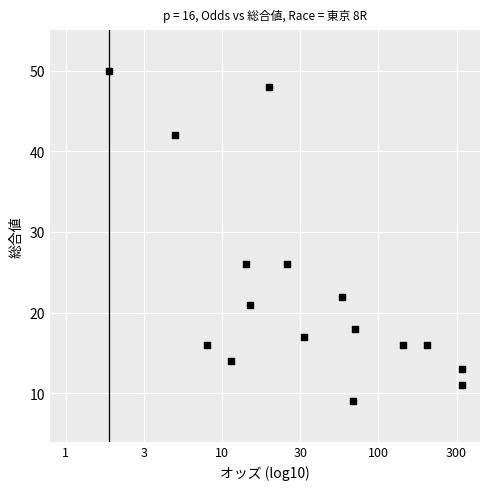

What is the range of Y values (max minus min)?

41